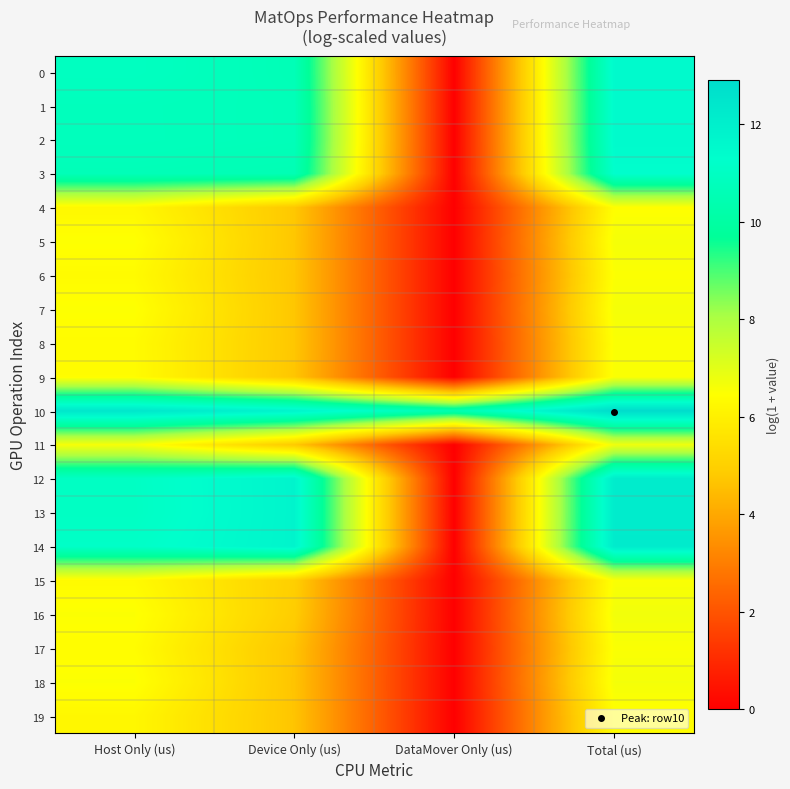

At how many categories does at least one series exceed 0?

4